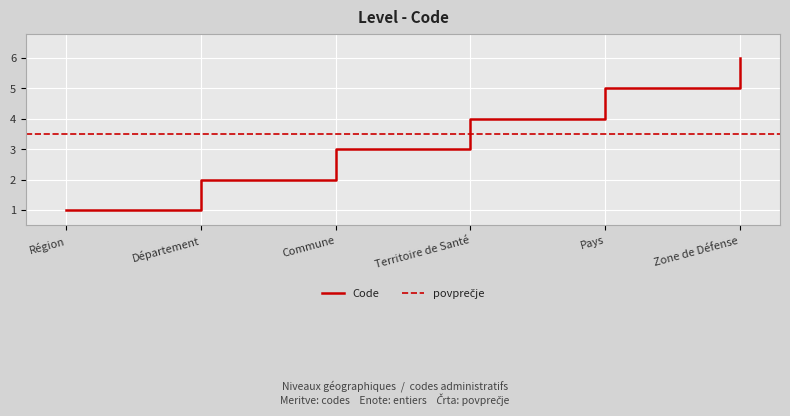

What is the label of the 4th point from the right?

Commune